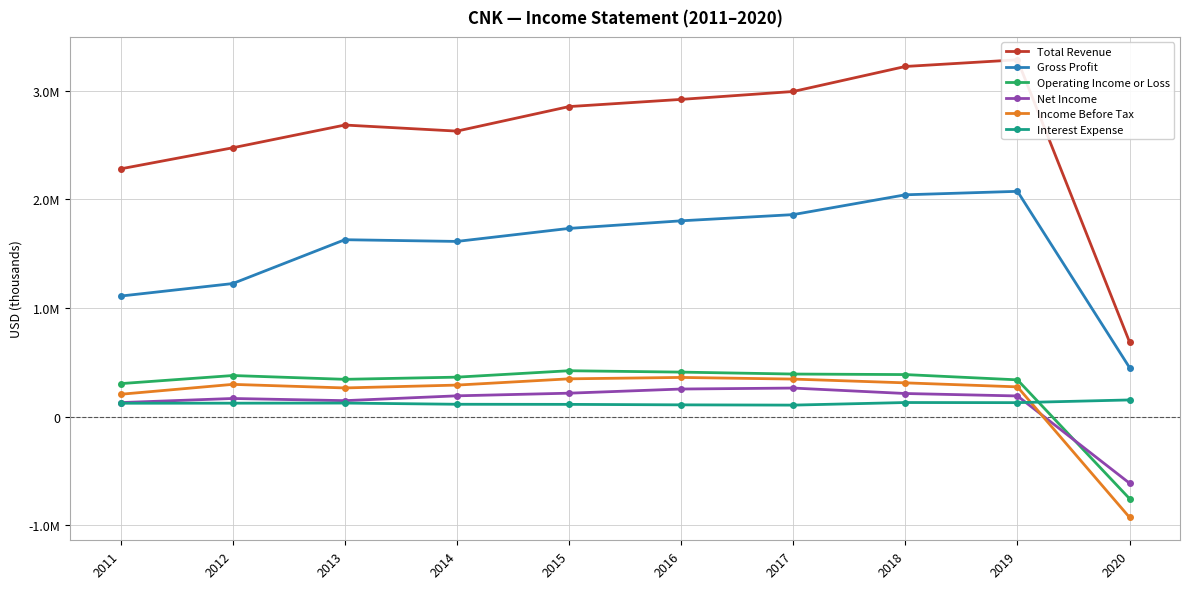

How many lines are shown in the chart?

6